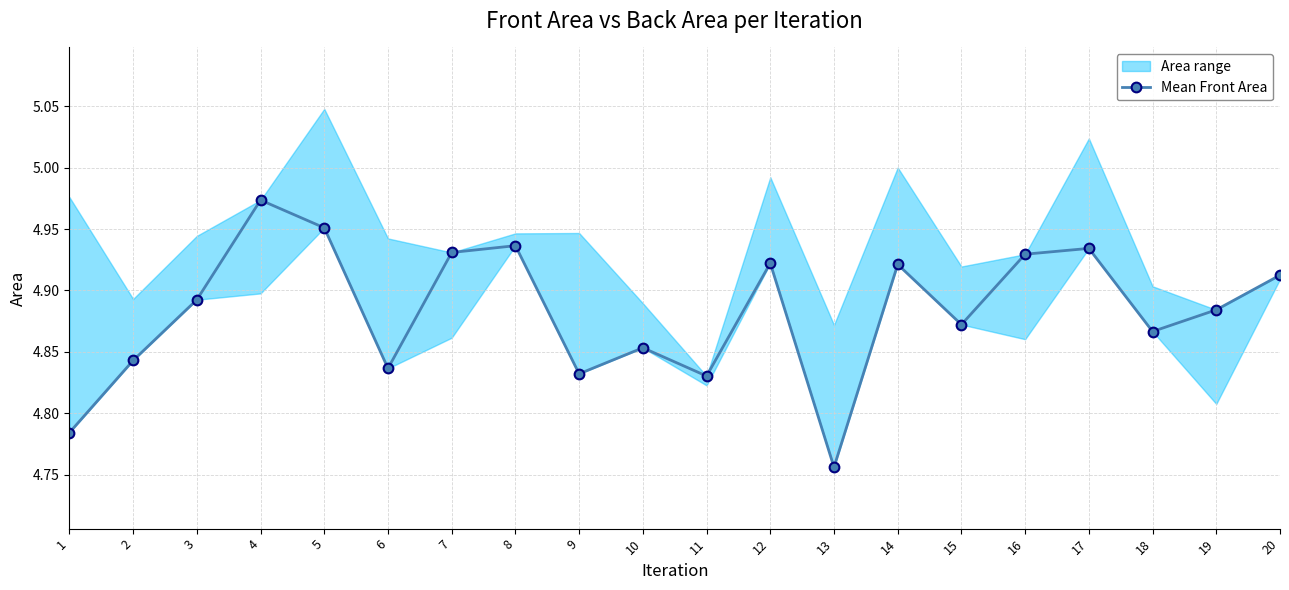

Between 14 and 20, which is larger?

14